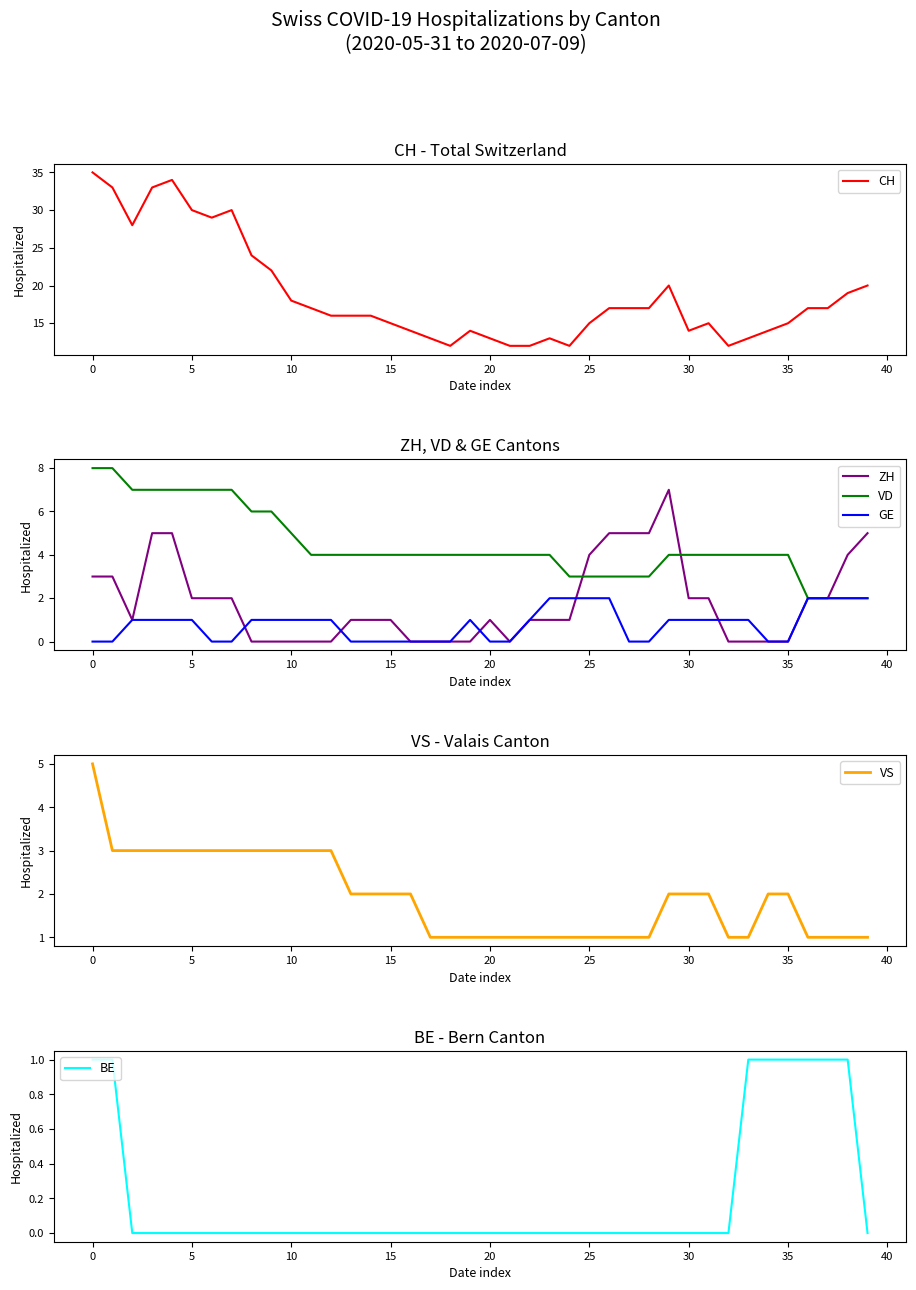

The CH series shows 23 at 20. True or false?

False